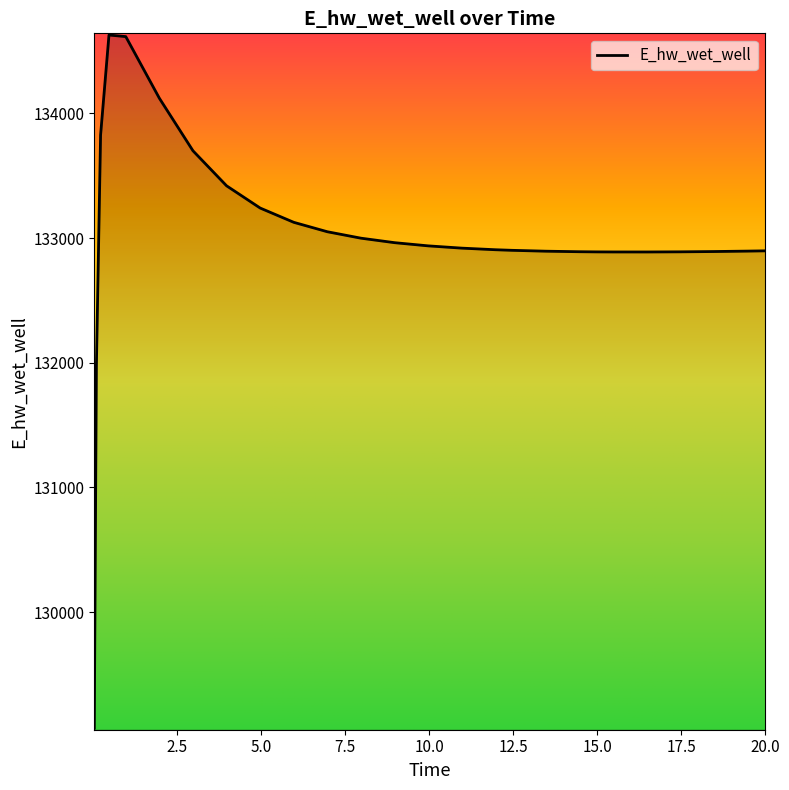

What is the sum of all values?

3458421.4